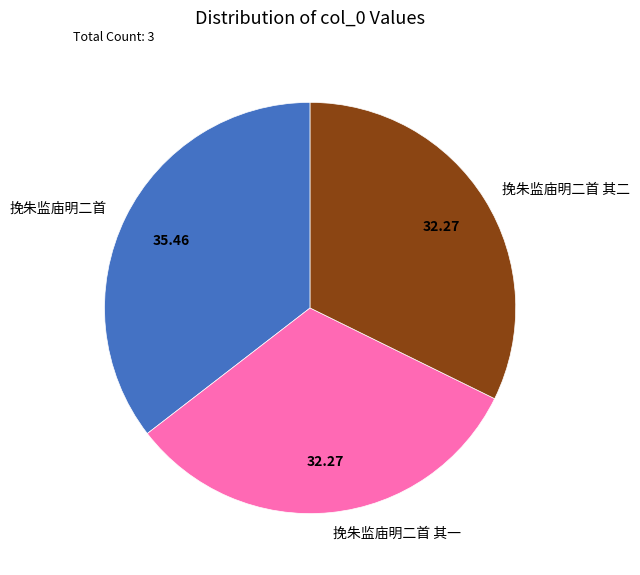

Combined, do 挽朱监庙明二首 其二 and 挽朱监庙明二首 其一 account for over 50%?

Yes